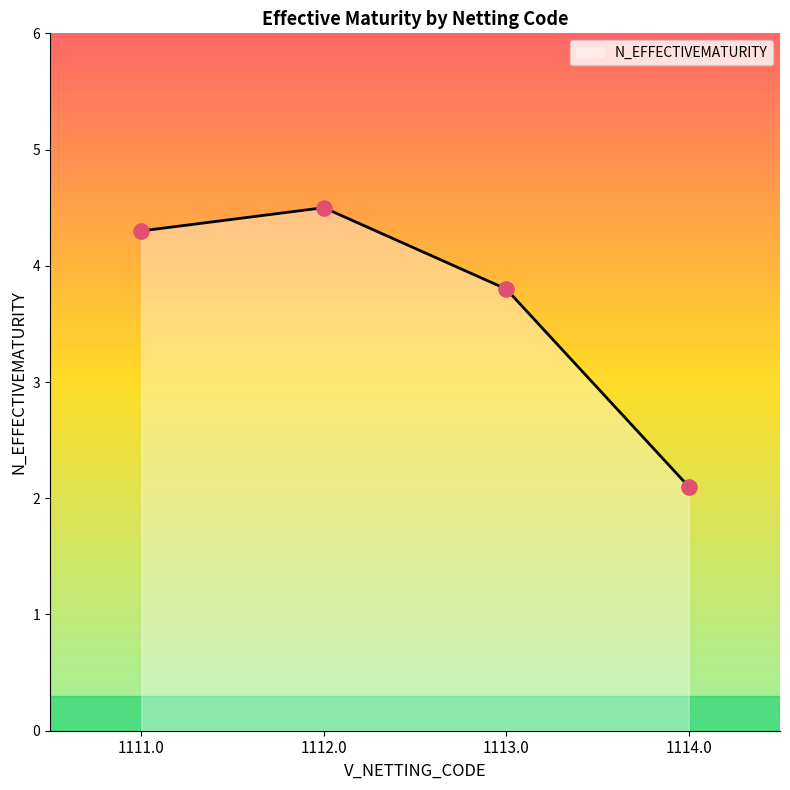

What is the change in value from 1112.0 to 1113.0?

-0.7